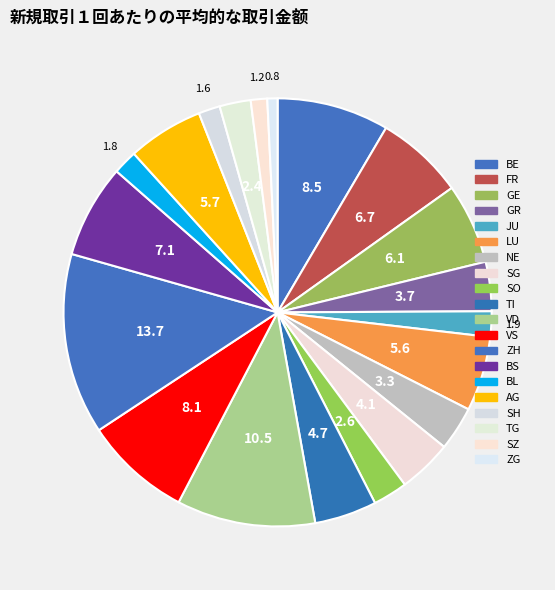

Combined, do SG and ZG account for over 50%?

No